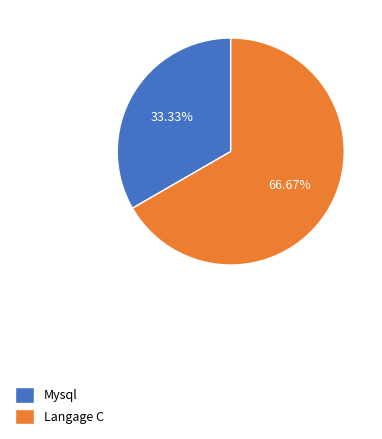

Between Mysql and Langage C, which is larger?

Langage C